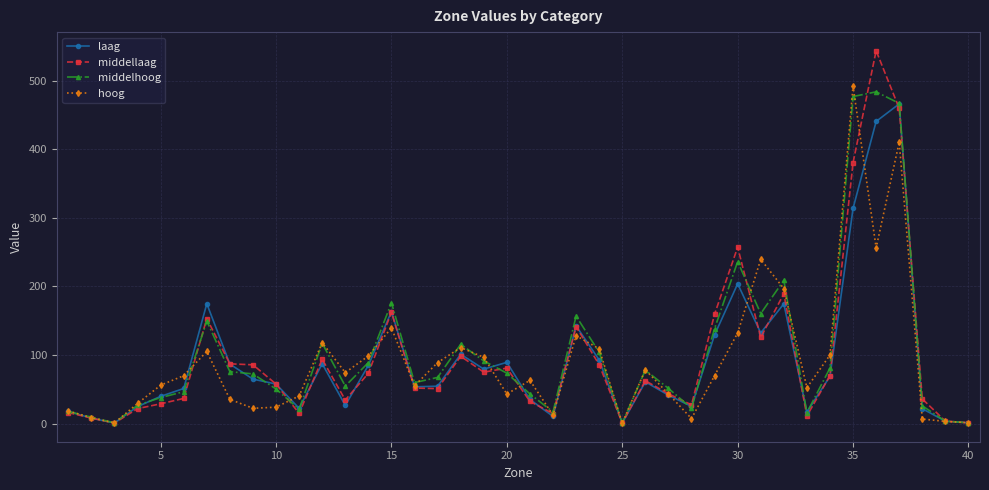

Which series has the widest spread of values?

middellaag